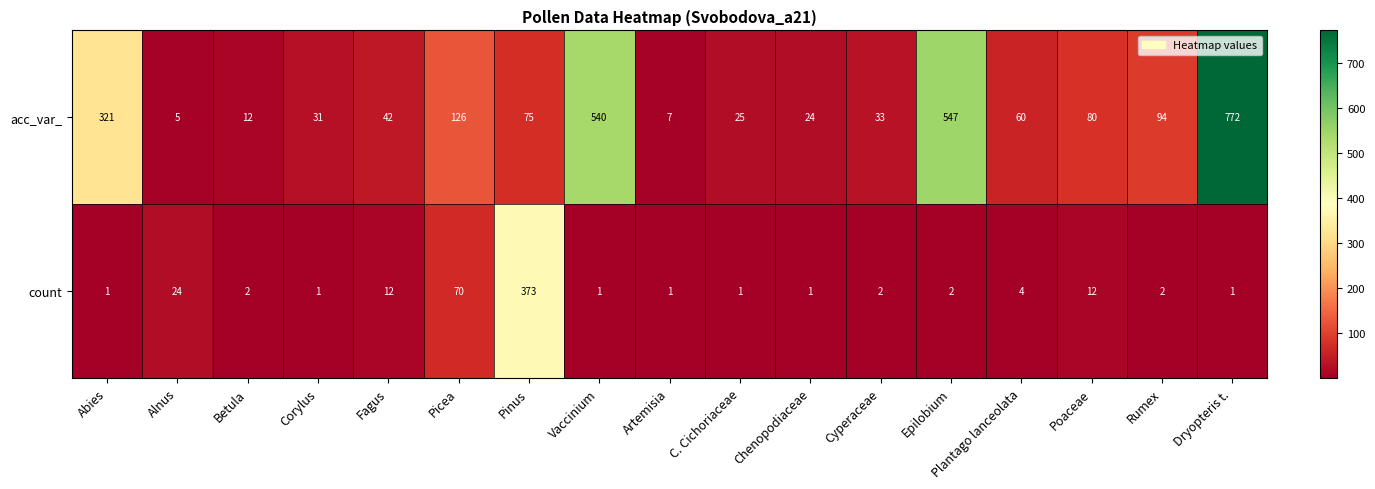

Which series has the widest spread of values?

acc_var_